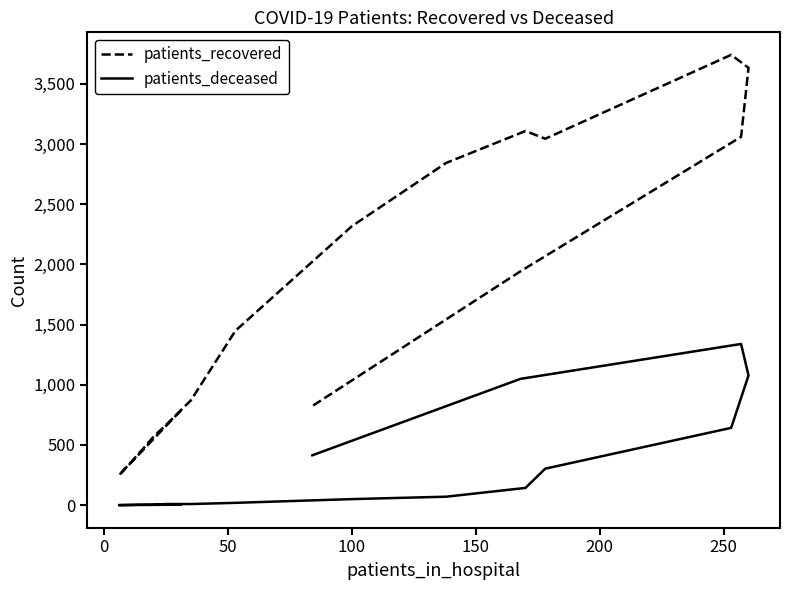

List the series in order of their overall mean, highest first.

patients_recovered, patients_deceased